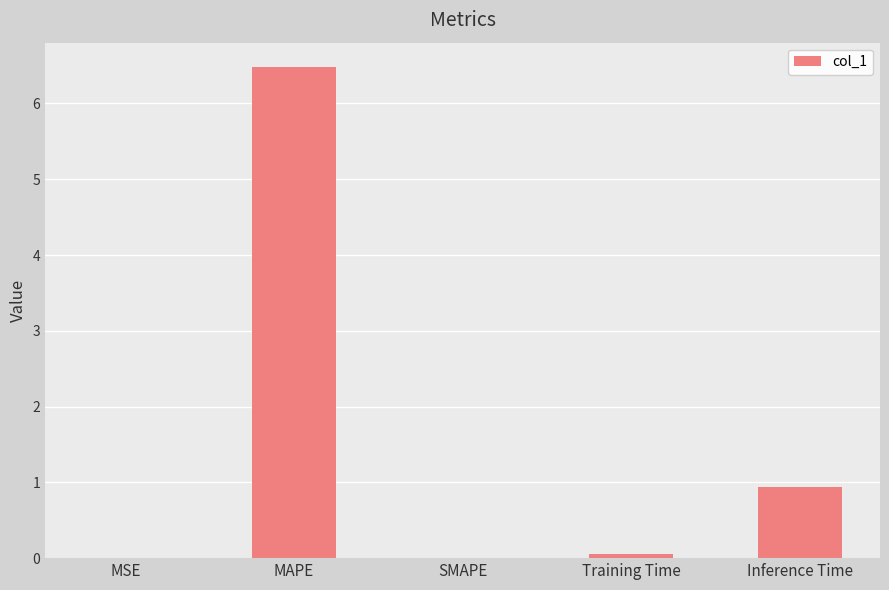

Where is the data nearest to the value 3?

Inference Time